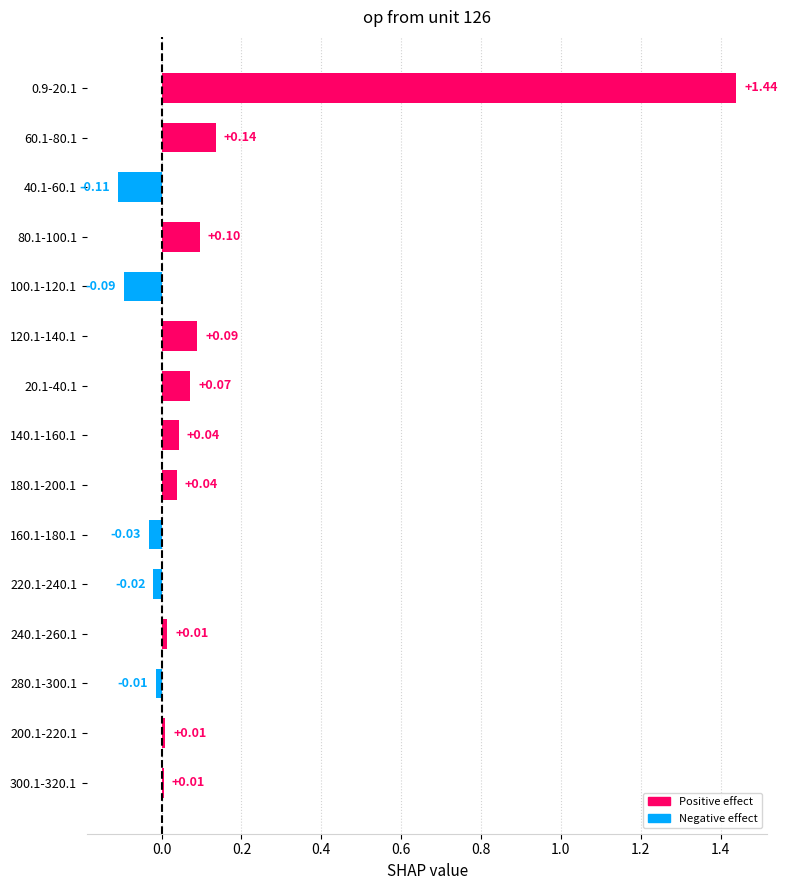

Between 40.1-60.1 and 300.1-320.1, which is larger?

300.1-320.1